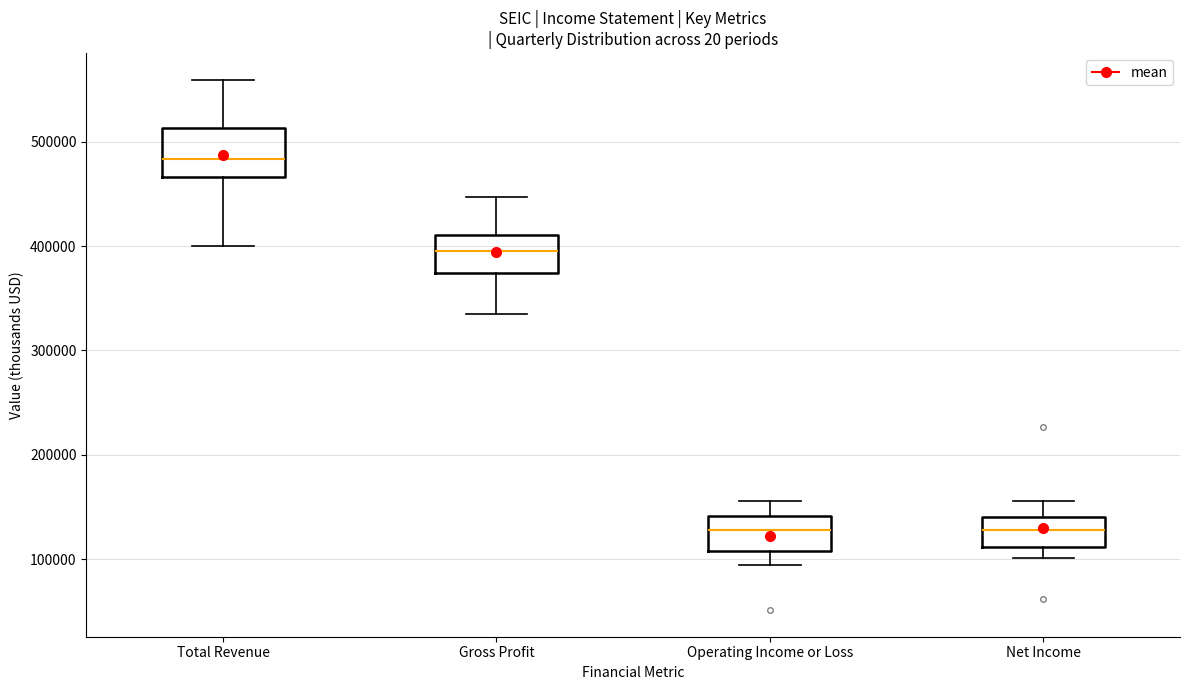

Reading left to right, read every box against the y-axis: the position of its median line, the range the box covers, and the ends of its whiskers. The values are not printed on the chart, so give them approximately, as read against the axis.

Total Revenue: median 480000, box 470000 to 510000, whiskers 400000 to 560000
Gross Profit: median 400000, box 370000 to 410000, whiskers 340000 to 450000
Operating Income or Loss: median 130000, box 110000 to 140000, whiskers 90000 to 160000
Net Income: median 130000, box 110000 to 140000, whiskers 100000 to 160000